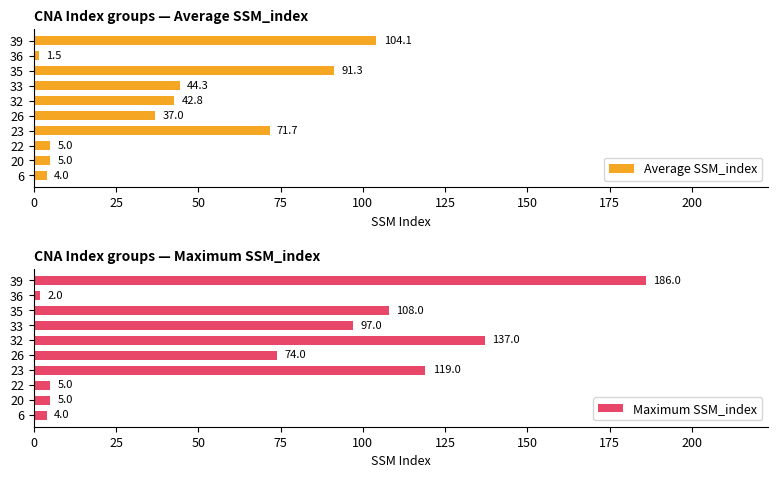

Which series has the widest spread of values?

Maximum SSM_index